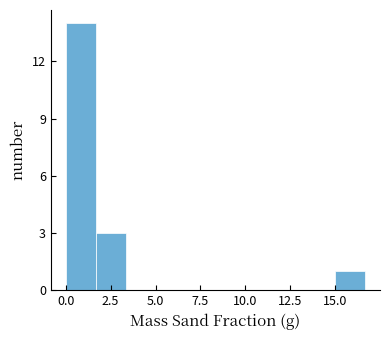

Around what value on the x-axis is the tallest bar? Give the approximate position of its centre, as read against the axis.

1.0